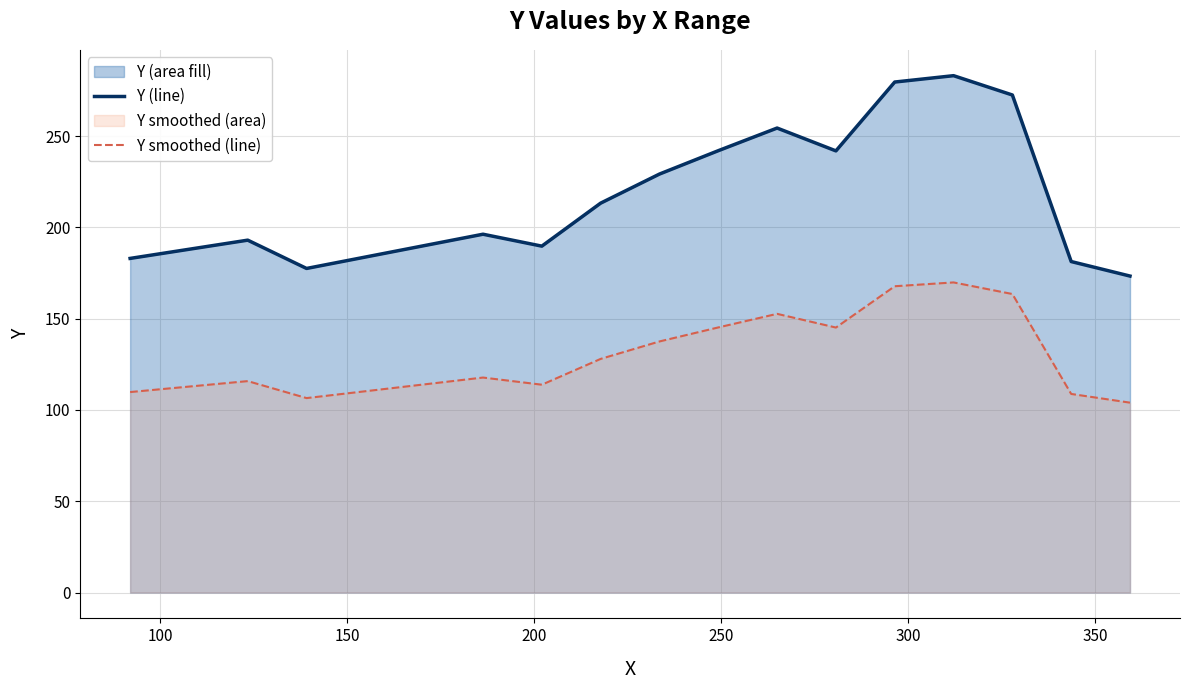

Which series has the largest total across all categories?

Y (line)